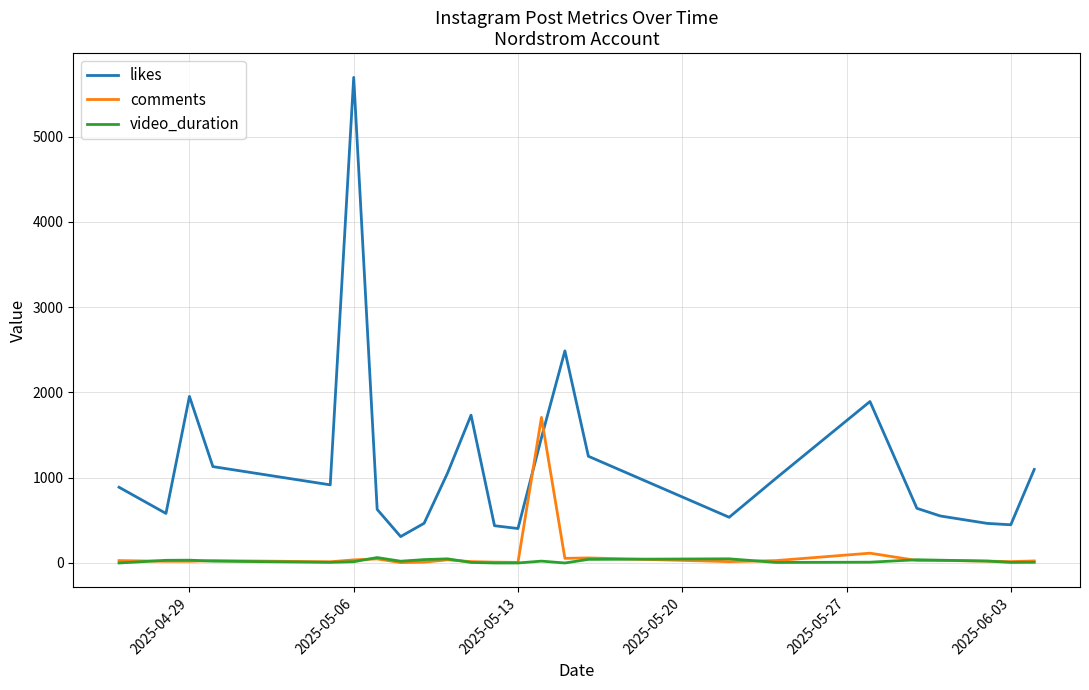

Which series has the largest total across all categories?

likes